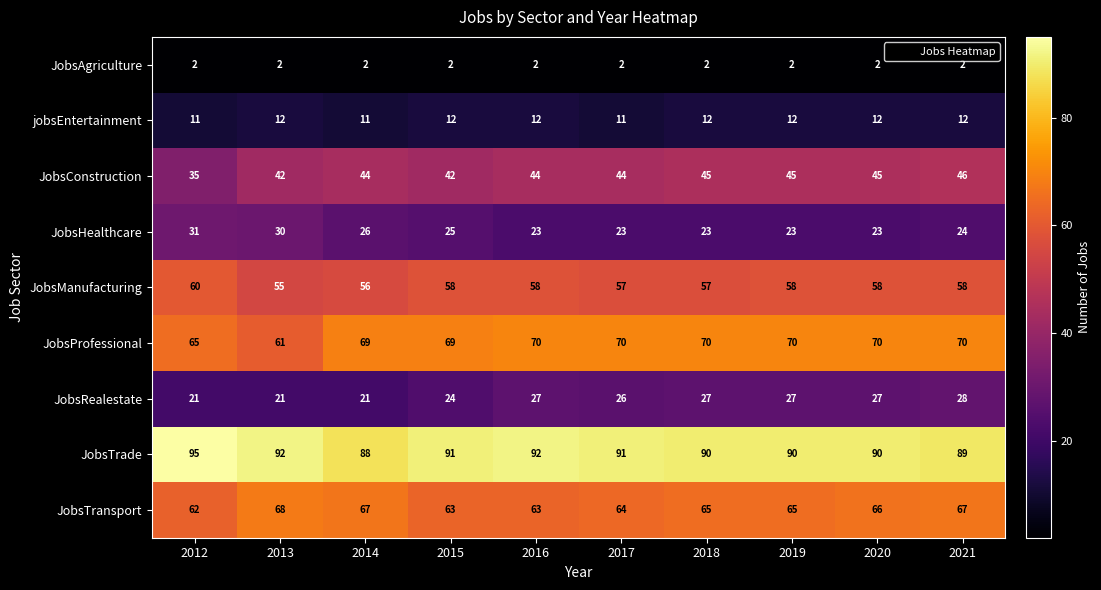

Which series has the largest range (max minus min)?

JobsConstruction